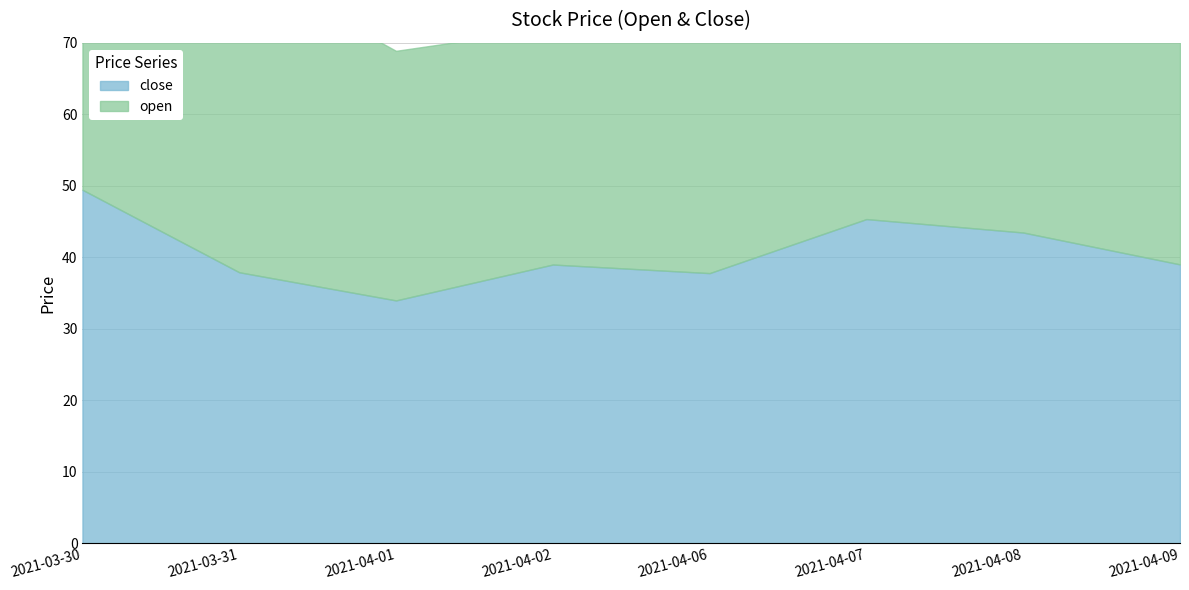

How many distinct data groups are displayed?

2